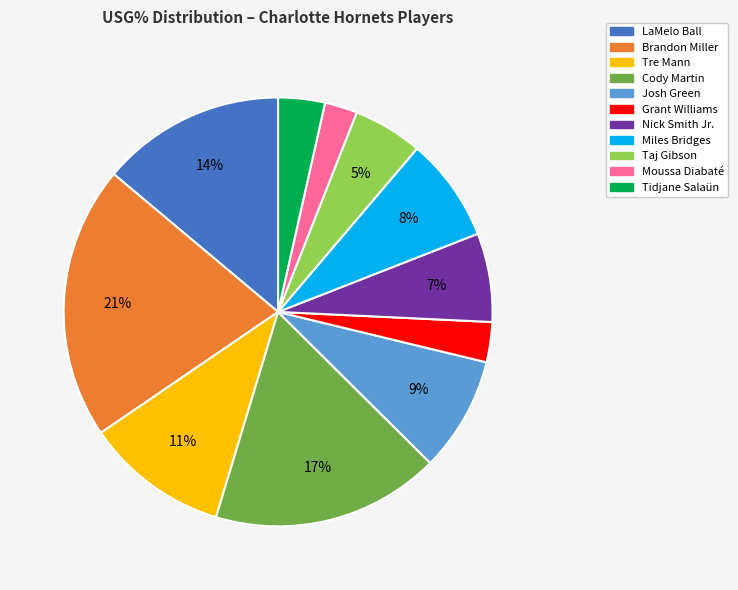

Which has a higher value, Miles Bridges or Tre Mann?

Tre Mann